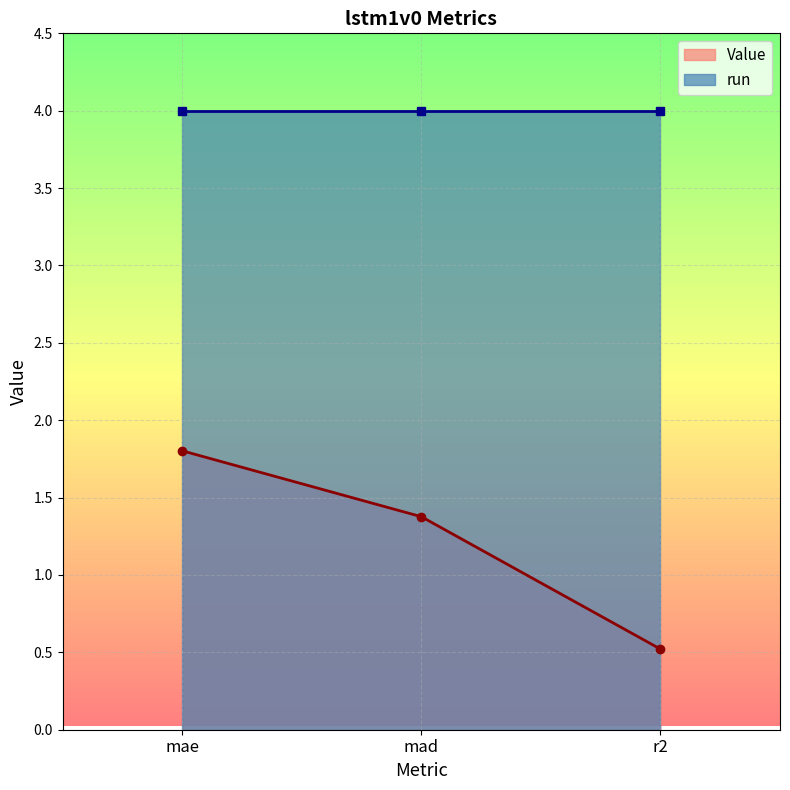

How many data points in Value are less than 1?

1